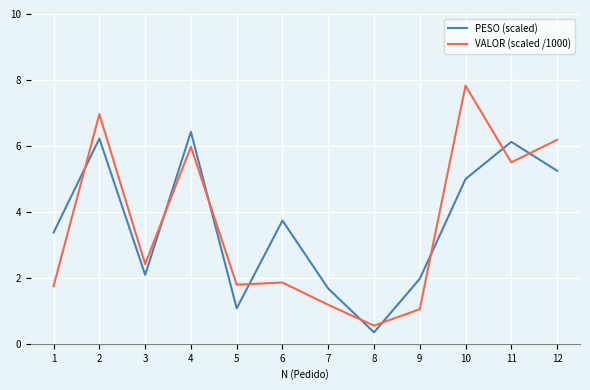

Count the number of categories in the chart.

12